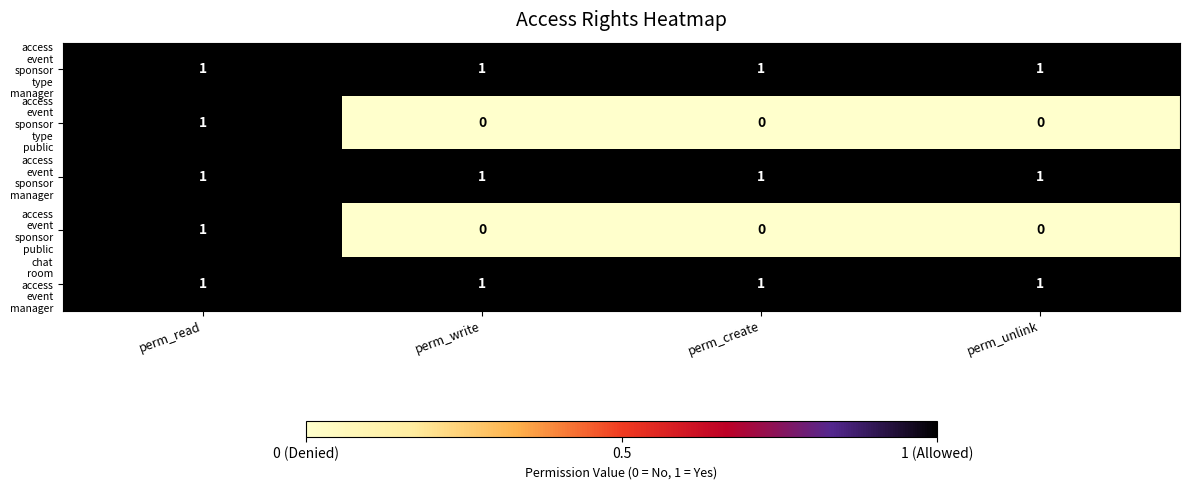

How many distinct data groups are displayed?

5